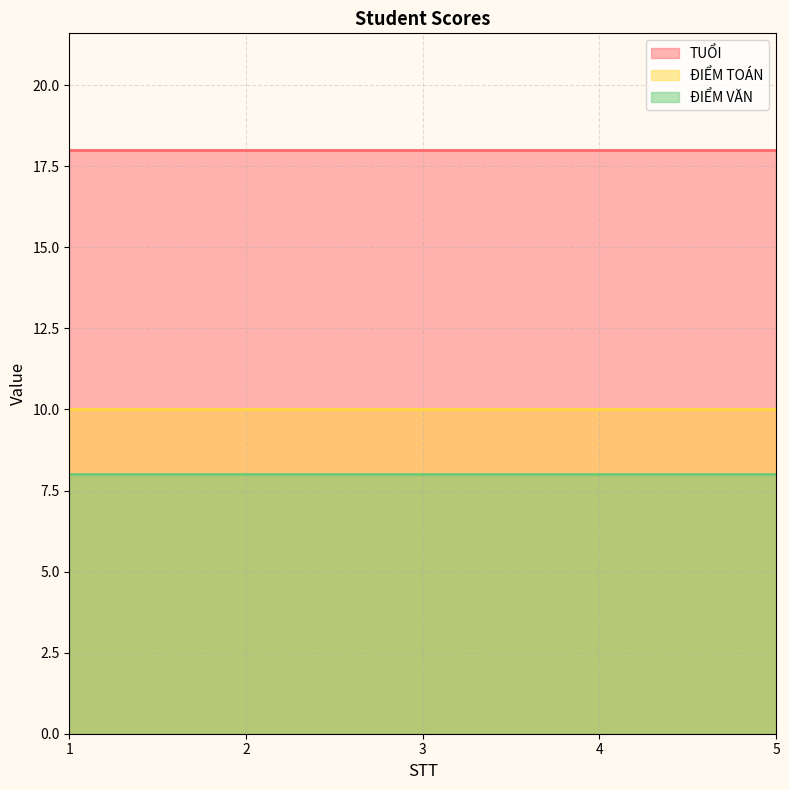

The ĐIỂM TOÁN series shows 17 at 5. True or false?

False